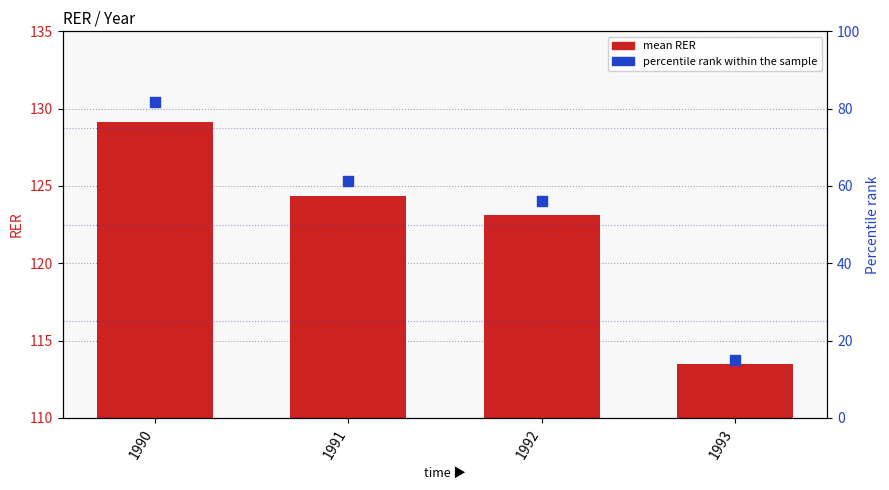

What are all the series names shown in the legend?

mean RER, percentile rank within the sample